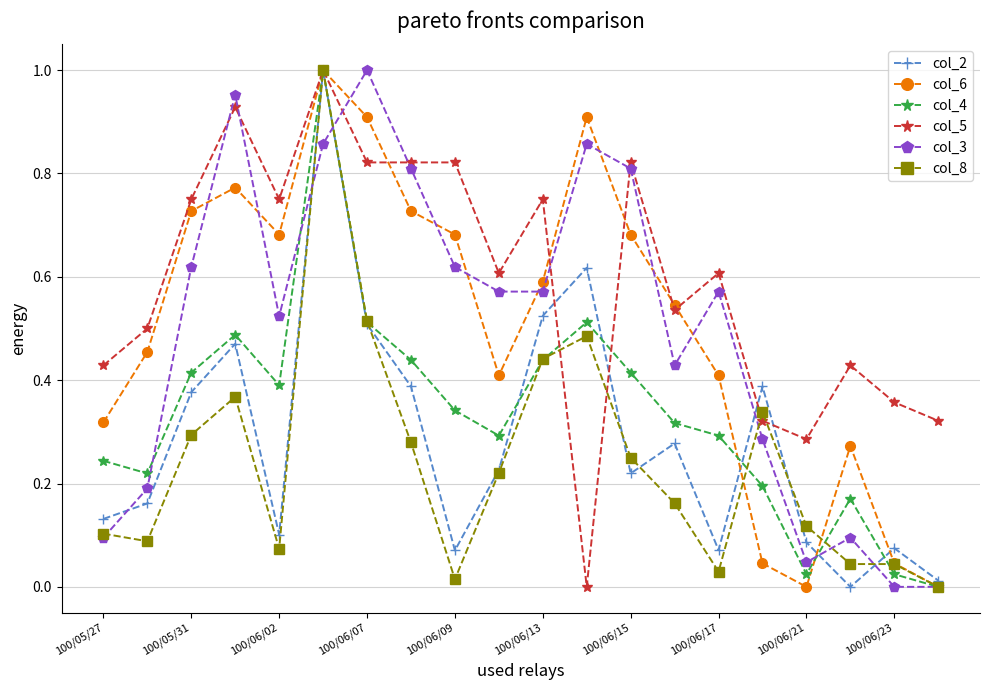

How many lines are shown in the chart?

6